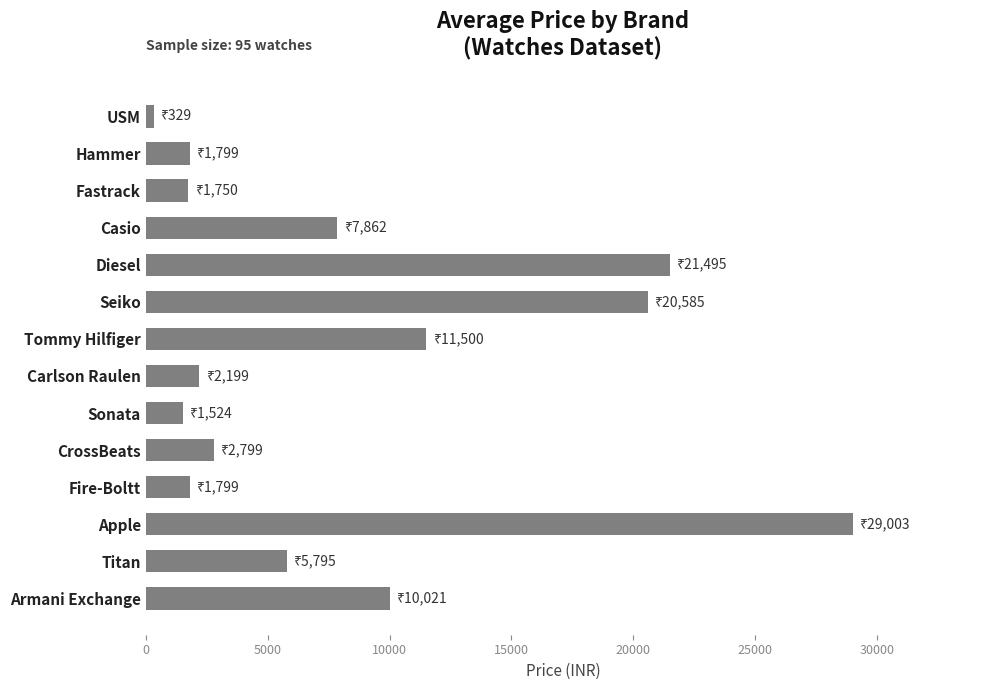

The chart shows a value of 8665 at Titan. True or false?

False